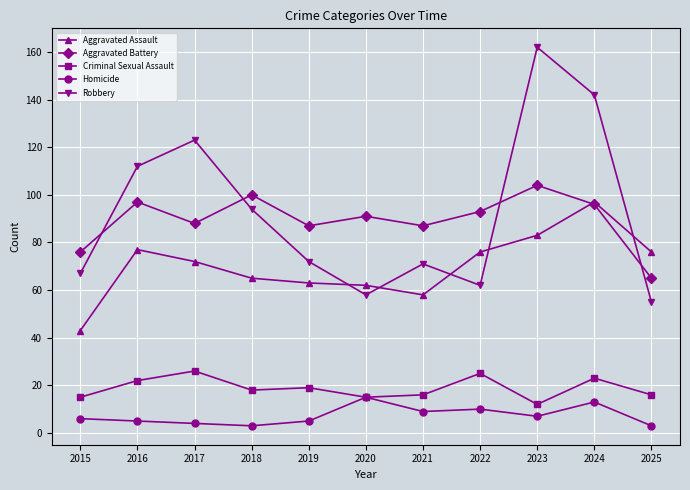

At how many categories does at least one series exceed 135?

2